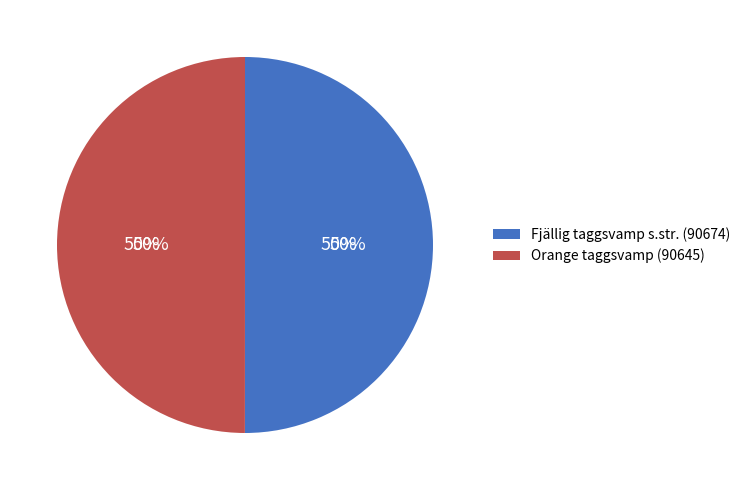

Approximately how many times larger is the value at Orange taggsvamp (95802203) compared to Fjällig taggsvamp s.str. (95802210)?

1.0